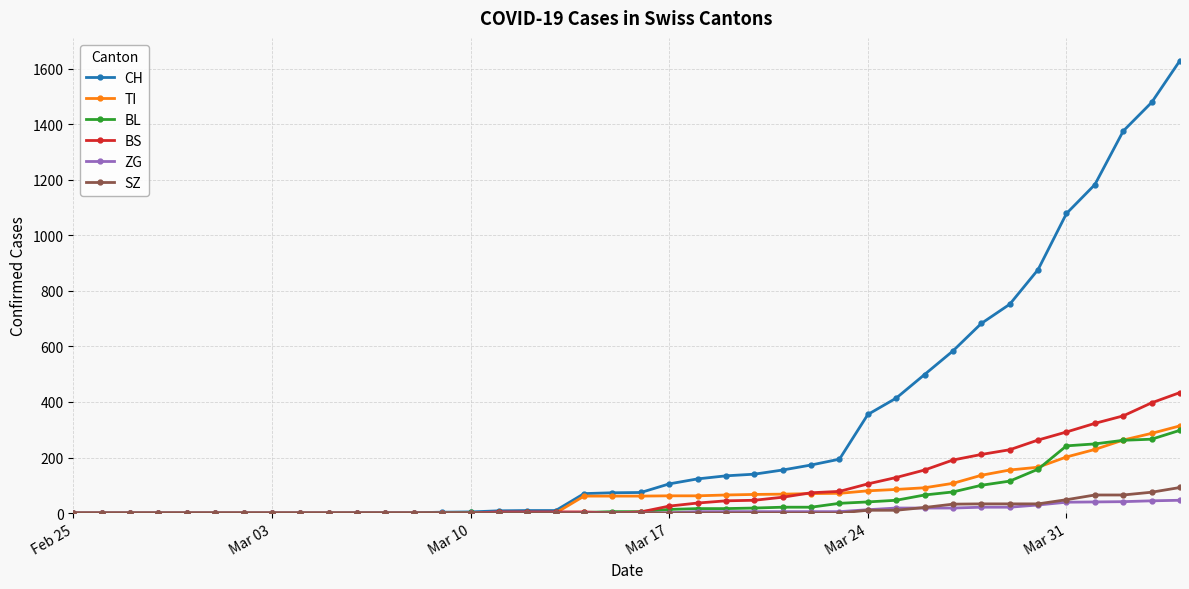

Which series has the widest spread of values?

CH